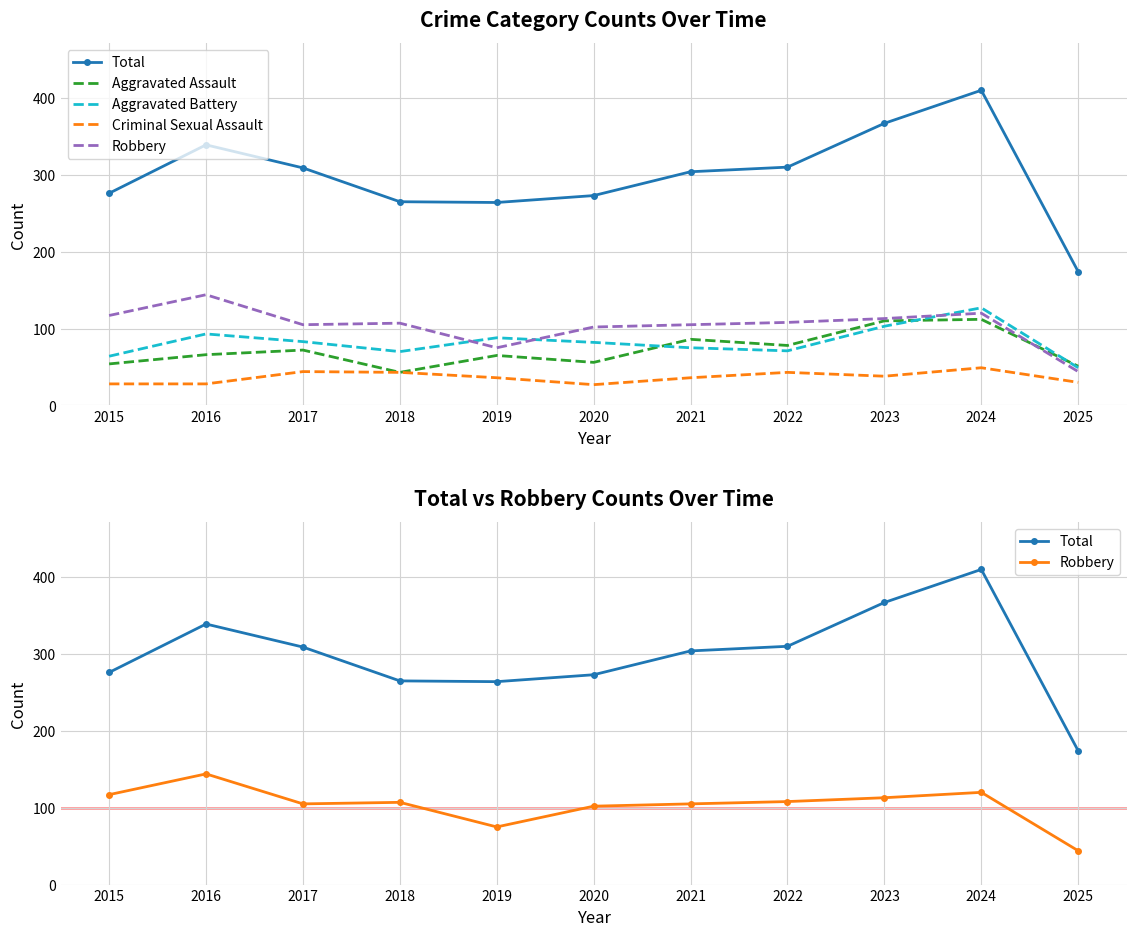

Between 2019 and 2024, which series saw the biggest shift?

Total